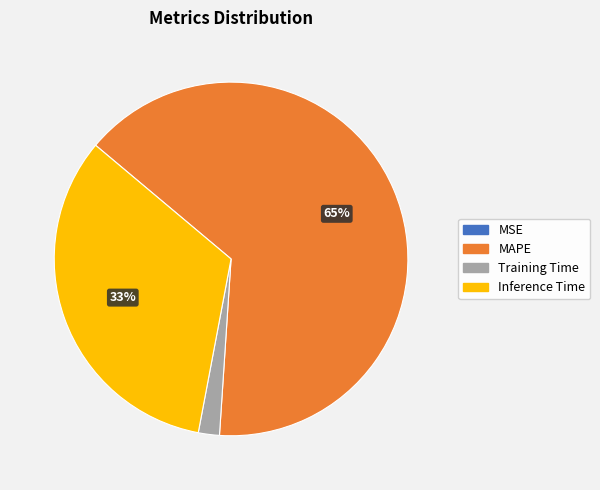

Which slice represents more than half of the pie?

MAPE